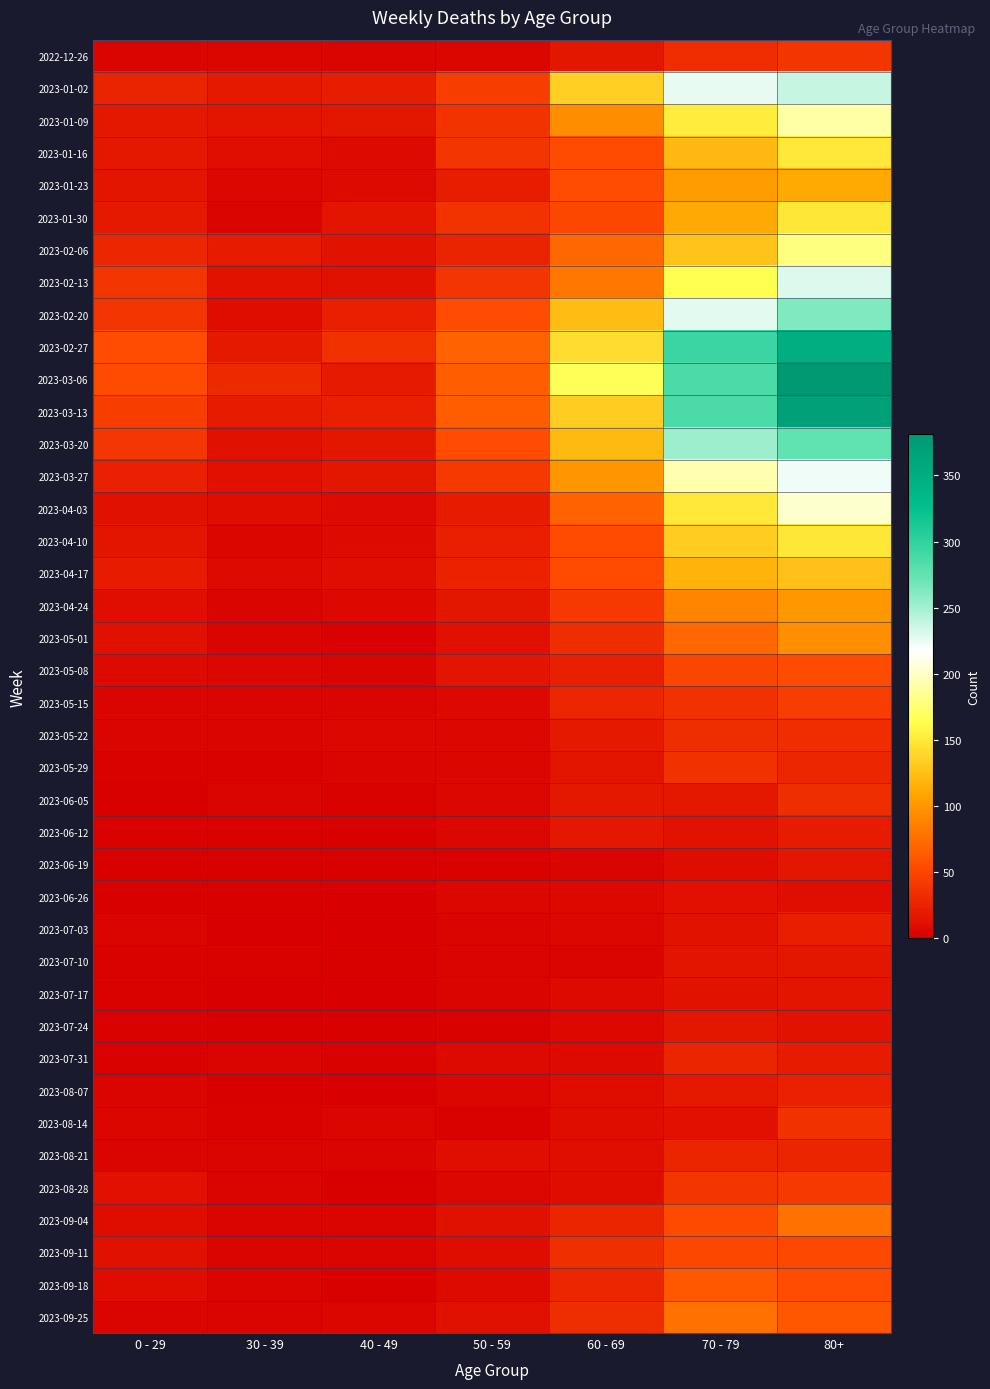

Reading left to right, transcribe all the data shown in this chart.

2022-12-26: 0 - 29=4	30 - 39=5	40 - 49=4	50 - 59=5	60 - 69=16	70 - 79=32	80+=38
2023-01-02: 0 - 29=26	30 - 39=18	40 - 49=21	50 - 59=44	60 - 69=134	70 - 79=226	80+=238
2023-01-09: 0 - 29=17	30 - 39=15	40 - 49=16	50 - 59=37	60 - 69=94	70 - 79=153	80+=191
2023-01-16: 0 - 29=17	30 - 39=11	40 - 49=8	50 - 59=38	60 - 69=54	70 - 79=121	80+=150
2023-01-23: 0 - 29=15	30 - 39=6	40 - 49=8	50 - 59=21	60 - 69=55	70 - 79=104	80+=111
2023-01-30: 0 - 29=18	30 - 39=4	40 - 49=15	50 - 59=37	60 - 69=51	70 - 79=112	80+=149
2023-02-06: 0 - 29=28	30 - 39=20	40 - 49=14	50 - 59=26	60 - 69=72	70 - 79=127	80+=179
2023-02-13: 0 - 29=39	30 - 39=14	40 - 49=13	50 - 59=38	60 - 69=80	70 - 79=165	80+=230
2023-02-20: 0 - 29=38	30 - 39=10	40 - 49=23	50 - 59=55	60 - 69=123	70 - 79=227	80+=263
2023-02-27: 0 - 29=55	30 - 39=18	40 - 49=36	50 - 59=68	60 - 69=143	70 - 79=295	80+=350
2023-03-06: 0 - 29=54	30 - 39=30	40 - 49=19	50 - 59=65	60 - 69=167	70 - 79=287	80+=381
2023-03-13: 0 - 29=44	30 - 39=20	40 - 49=23	50 - 59=65	60 - 69=133	70 - 79=286	80+=368
2023-03-20: 0 - 29=40	30 - 39=13	40 - 49=16	50 - 59=55	60 - 69=122	70 - 79=253	80+=275
2023-03-27: 0 - 29=24	30 - 39=12	40 - 49=16	50 - 59=41	60 - 69=99	70 - 79=193	80+=223
2023-04-03: 0 - 29=13	30 - 39=9	40 - 49=8	50 - 59=20	60 - 69=69	70 - 79=150	80+=203
2023-04-10: 0 - 29=15	30 - 39=5	40 - 49=8	50 - 59=23	60 - 69=54	70 - 79=133	80+=149
2023-04-17: 0 - 29=20	30 - 39=8	40 - 49=11	50 - 59=25	60 - 69=54	70 - 79=117	80+=126
2023-04-24: 0 - 29=11	30 - 39=3	40 - 49=7	50 - 59=16	60 - 69=41	70 - 79=90	80+=101
2023-05-01: 0 - 29=13	30 - 39=4	40 - 49=2	50 - 59=12	60 - 69=33	70 - 79=71	80+=95
2023-05-08: 0 - 29=8	30 - 39=6	40 - 49=4	50 - 59=15	60 - 69=23	70 - 79=50	80+=54
2023-05-15: 0 - 29=4	30 - 39=4	40 - 49=3	50 - 59=7	60 - 69=29	70 - 79=35	80+=44
2023-05-22: 0 - 29=3	30 - 39=3	40 - 49=6	50 - 59=6	60 - 69=18	70 - 79=33	80+=32
2023-05-29: 0 - 29=2	30 - 39=2	40 - 49=3	50 - 59=5	60 - 69=15	70 - 79=35	80+=29
2023-06-05: 0 - 29=1	30 - 39=3	40 - 49=2	50 - 59=6	60 - 69=17	70 - 79=17	80+=33
2023-06-12: 0 - 29=2	30 - 39=2	40 - 49=1	50 - 59=6	60 - 69=17	70 - 79=14	80+=20
2023-06-19: 0 - 29=1	30 - 39=1	40 - 49=1	50 - 59=2	60 - 69=4	70 - 79=10	80+=16
2023-06-26: 0 - 29=1	30 - 39=1	40 - 49=0	50 - 59=6	60 - 69=7	70 - 79=12	80+=11
2023-07-03: 0 - 29=3	30 - 39=0	40 - 49=0	50 - 59=3	60 - 69=6	70 - 79=14	80+=22
2023-07-10: 0 - 29=2	30 - 39=2	40 - 49=1	50 - 59=3	60 - 69=4	70 - 79=15	80+=16
2023-07-17: 0 - 29=2	30 - 39=0	40 - 49=0	50 - 59=4	60 - 69=8	70 - 79=14	80+=15
2023-07-24: 0 - 29=2	30 - 39=1	40 - 49=1	50 - 59=2	60 - 69=7	70 - 79=16	80+=14
2023-07-31: 0 - 29=2	30 - 39=3	40 - 49=2	50 - 59=8	60 - 69=8	70 - 79=27	80+=20
2023-08-07: 0 - 29=4	30 - 39=1	40 - 49=0	50 - 59=5	60 - 69=9	70 - 79=18	80+=24
2023-08-14: 0 - 29=5	30 - 39=2	40 - 49=5	50 - 59=2	60 - 69=9	70 - 79=12	80+=36
2023-08-21: 0 - 29=3	30 - 39=3	40 - 49=4	50 - 59=11	60 - 69=11	70 - 79=27	80+=27
2023-08-28: 0 - 29=12	30 - 39=3	40 - 49=1	50 - 59=6	60 - 69=9	70 - 79=39	80+=41
2023-09-04: 0 - 29=9	30 - 39=4	40 - 49=3	50 - 59=13	60 - 69=27	70 - 79=53	80+=77
2023-09-11: 0 - 29=13	30 - 39=4	40 - 49=3	50 - 59=9	60 - 69=34	70 - 79=51	80+=52
2023-09-18: 0 - 29=10	30 - 39=3	40 - 49=1	50 - 59=8	60 - 69=28	70 - 79=62	80+=55
2023-09-25: 0 - 29=3	30 - 39=4	40 - 49=5	50 - 59=13	60 - 69=33	70 - 79=77	80+=61